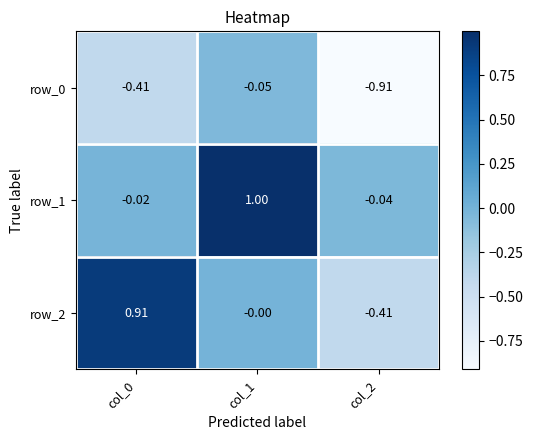

Is the value of row_2 at col_0 greater than the value of row_1 at col_0?

Yes